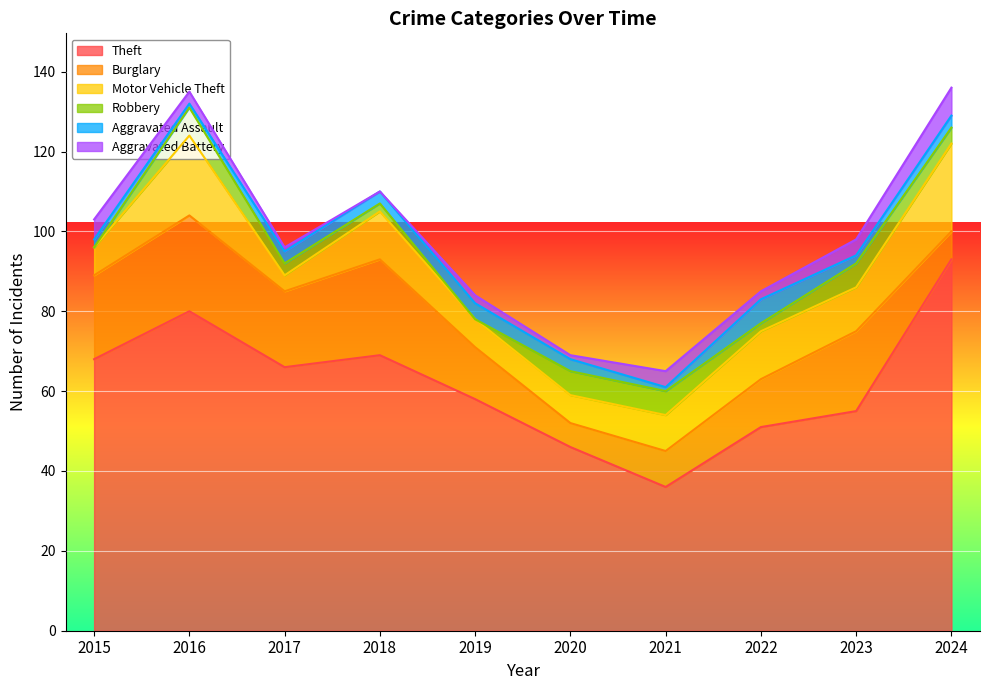

Which category has the highest value across all series?

2024